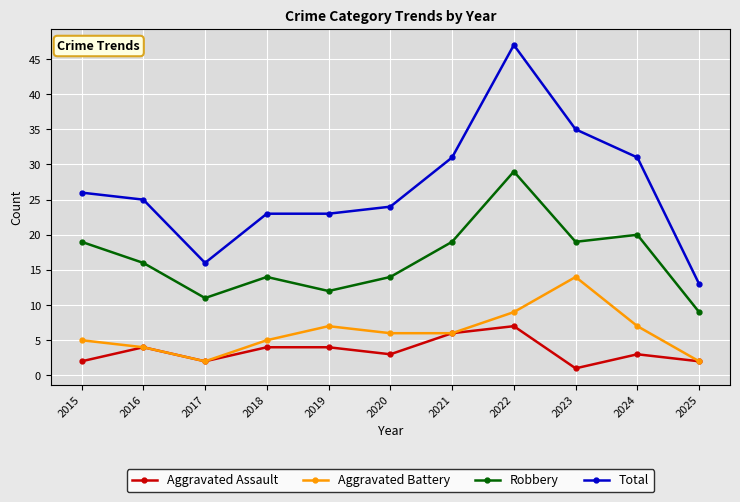

Reading right to left, what are all the values shown in this chart?

Aggravated Assault: 2025=2	2024=3	2023=1	2022=7	2021=6	2020=3	2019=4	2018=4	2017=2	2016=4	2015=2
Aggravated Battery: 2025=2	2024=7	2023=14	2022=9	2021=6	2020=6	2019=7	2018=5	2017=2	2016=4	2015=5
Robbery: 2025=9	2024=20	2023=19	2022=29	2021=19	2020=14	2019=12	2018=14	2017=11	2016=16	2015=19
Total: 2025=13	2024=31	2023=35	2022=47	2021=31	2020=24	2019=23	2018=23	2017=16	2016=25	2015=26